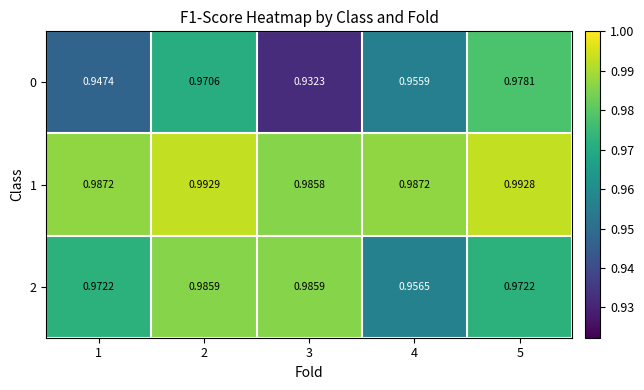

Is the value of 1 at 3 greater than the value of 0 at 5?

Yes